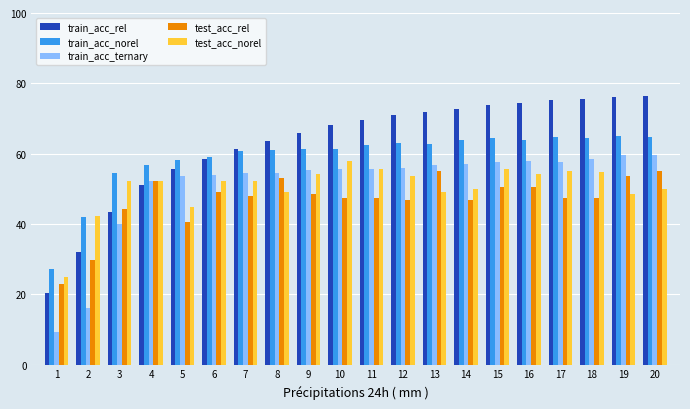

The test_acc_norel series shows 52.1 at 6. True or false?

True